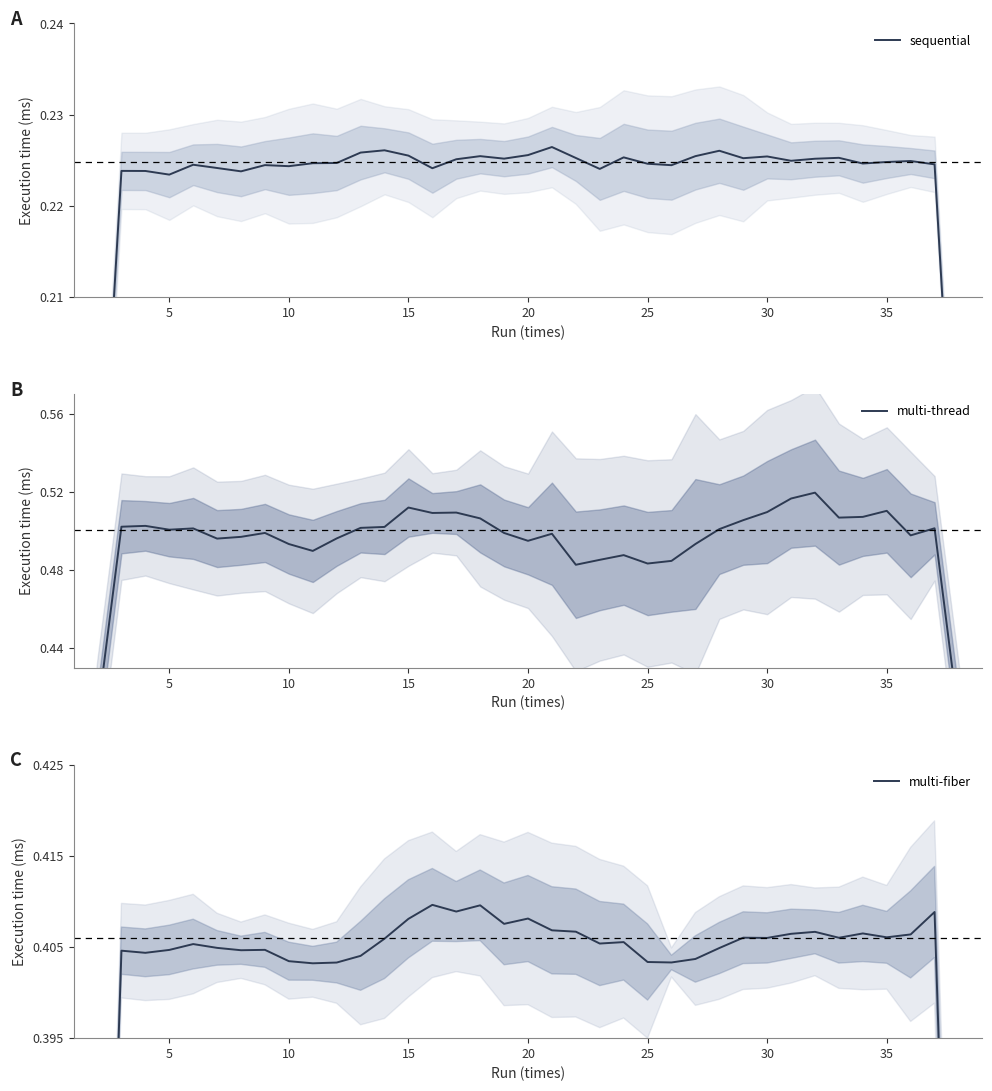

In multi-thread, how many points are lower than both neighbors (excluding endpoints)?

9